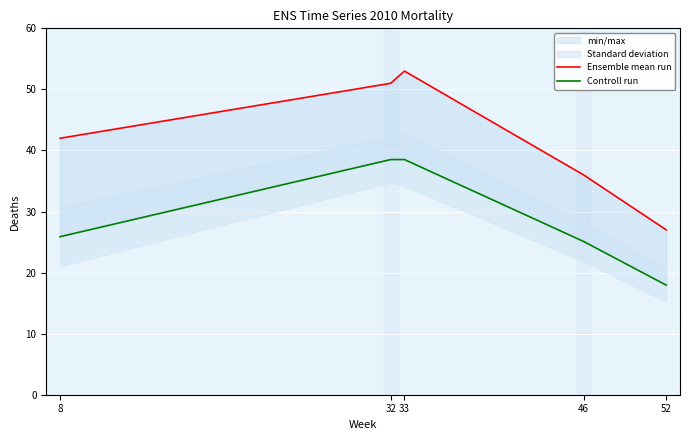

True or false: Controll run has more than 2 points higher than both neighbors.

False